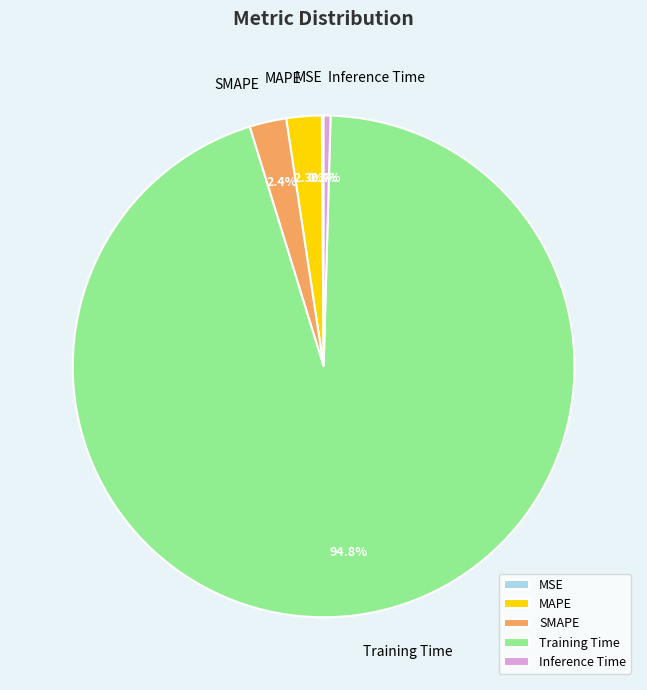

Combined, what portion of the pie is Training Time and Inference Time?

95.2%